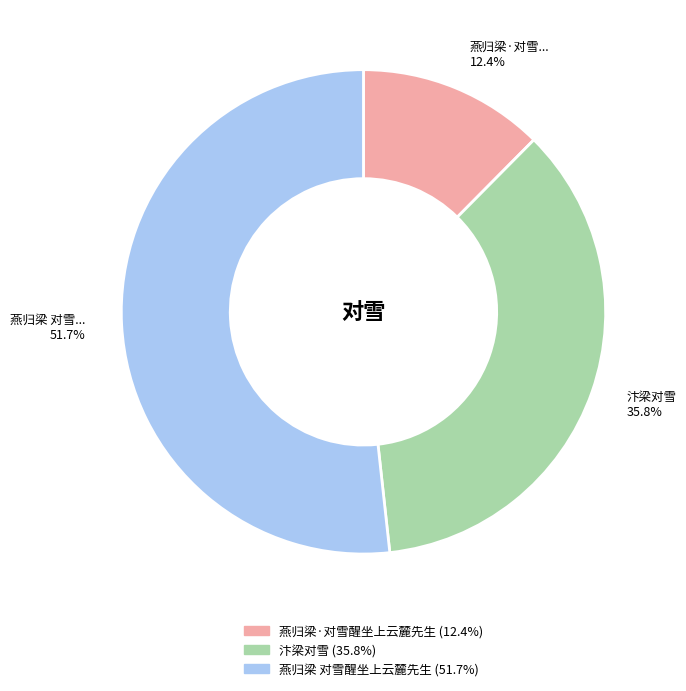

Does any single category account for the majority?

Yes